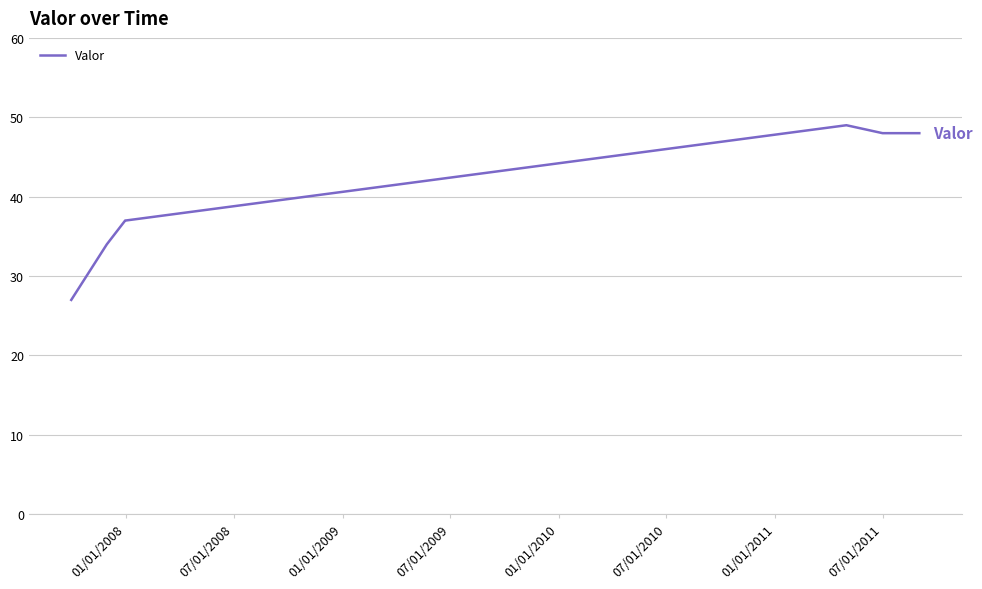

What is the smallest value displayed?

27